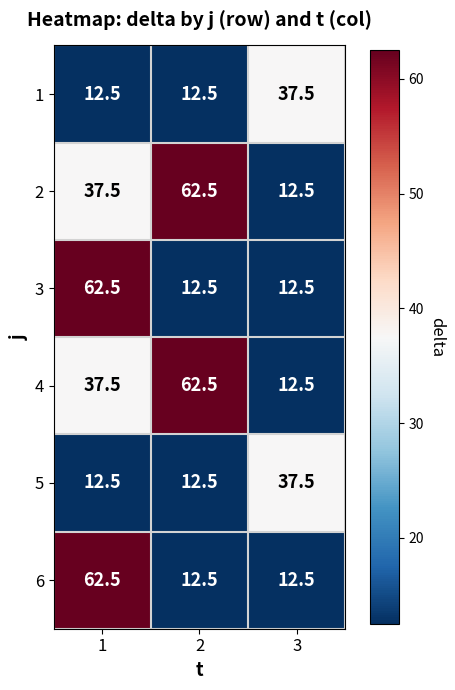

At which label does 5 reach its peak?

3